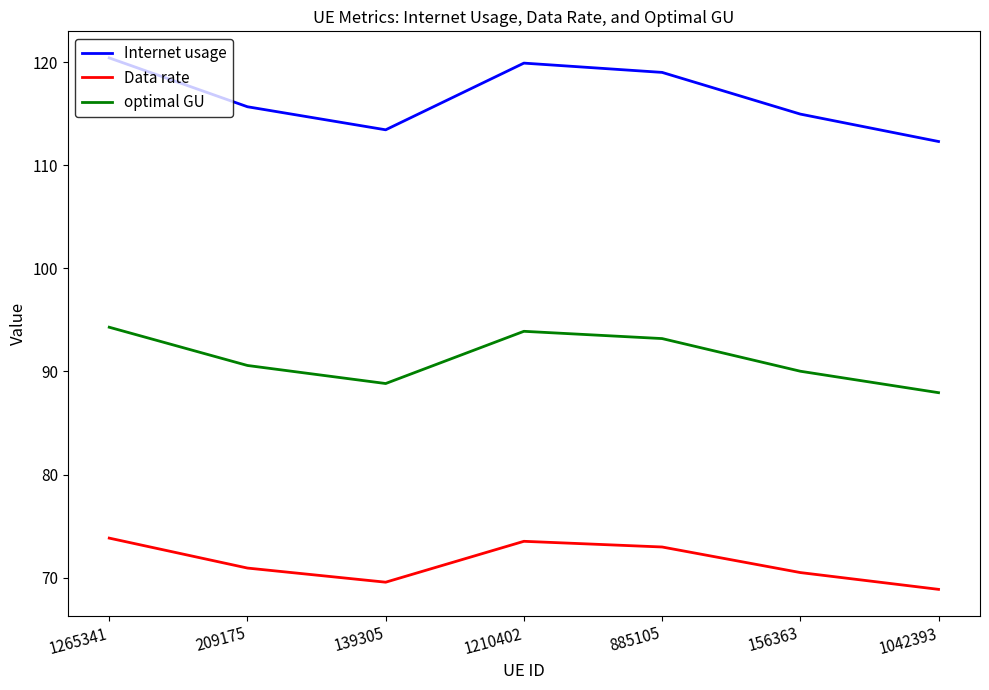

At which label does optimal GU reach its minimum?

1042393